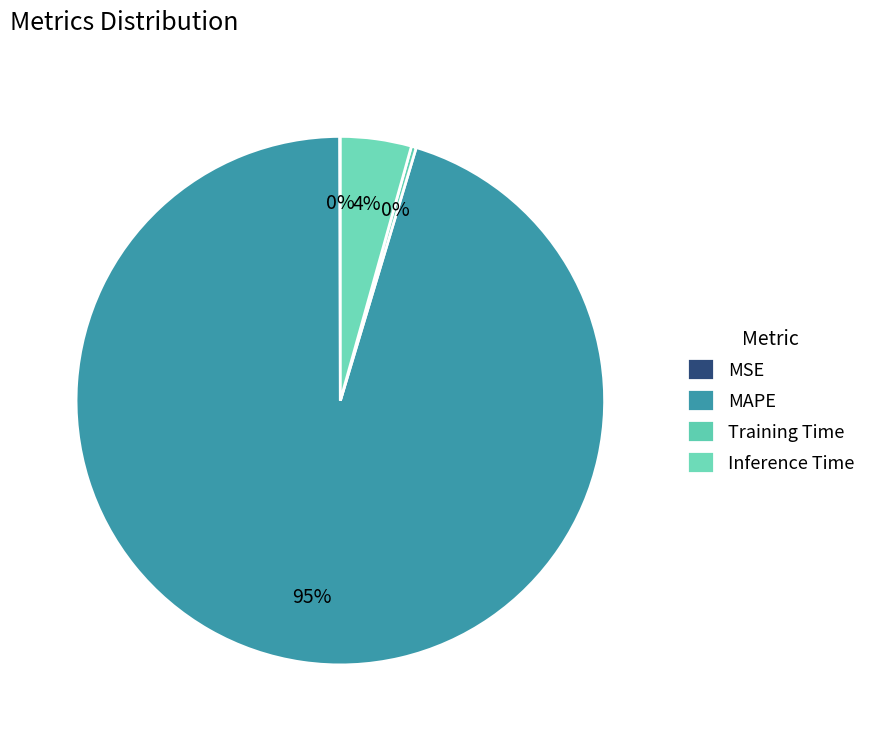

How many segments does this pie chart have?

4